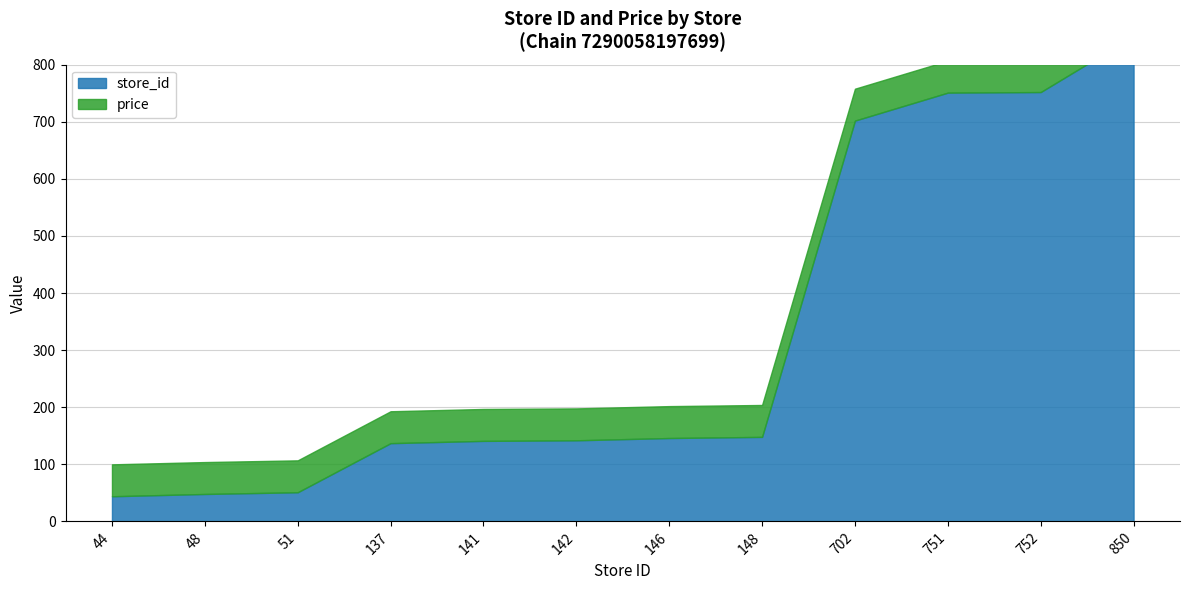

Reading left to right, transcribe all the data shown in this chart.

store_id: 44=44.0	48=48.0	51=51.0	137=137.0	141=141.0	142=142.0	146=146.0	148=148.0	702=702.0	751=751.0	752=752.0	850=850.0
price: 44=55.9	48=55.9	51=55.9	137=55.9	141=55.9	142=55.9	146=55.9	148=55.9	702=55.9	751=55.9	752=55.9	850=55.9